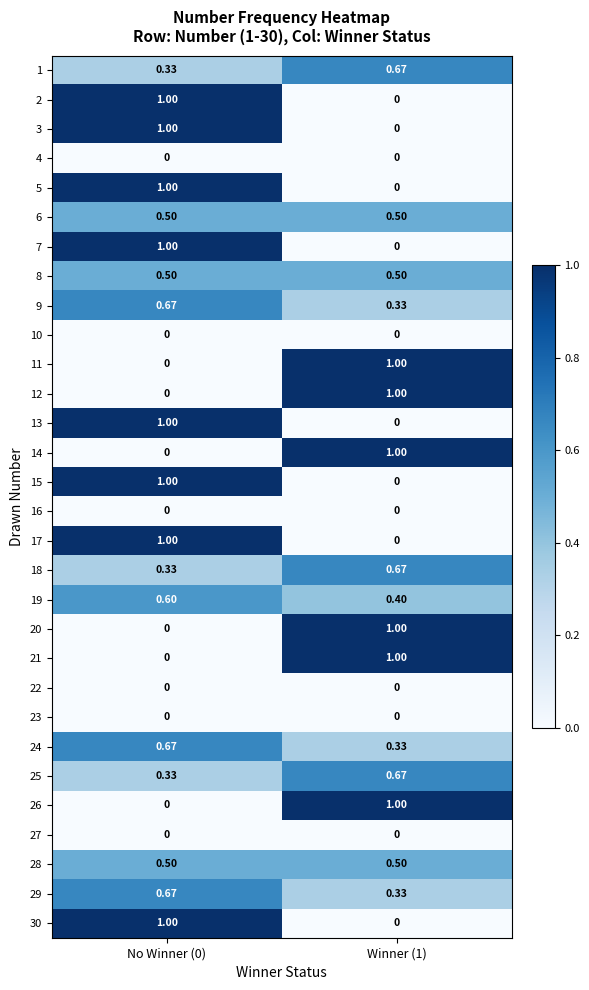

Is the value of 14 at Winner (1) greater than the value of 6 at Winner (1)?

Yes